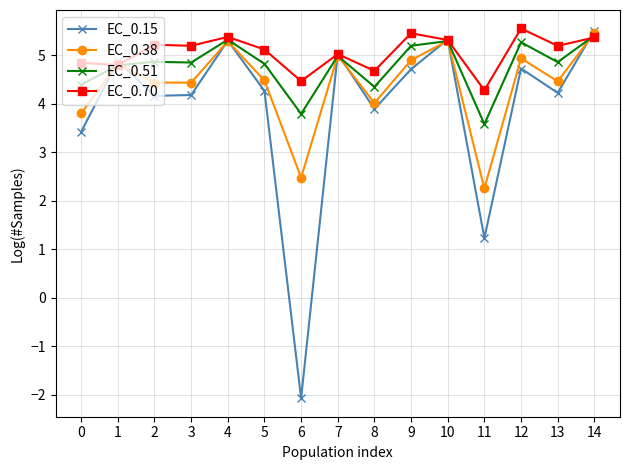

What is the smallest value displayed?

-2.1